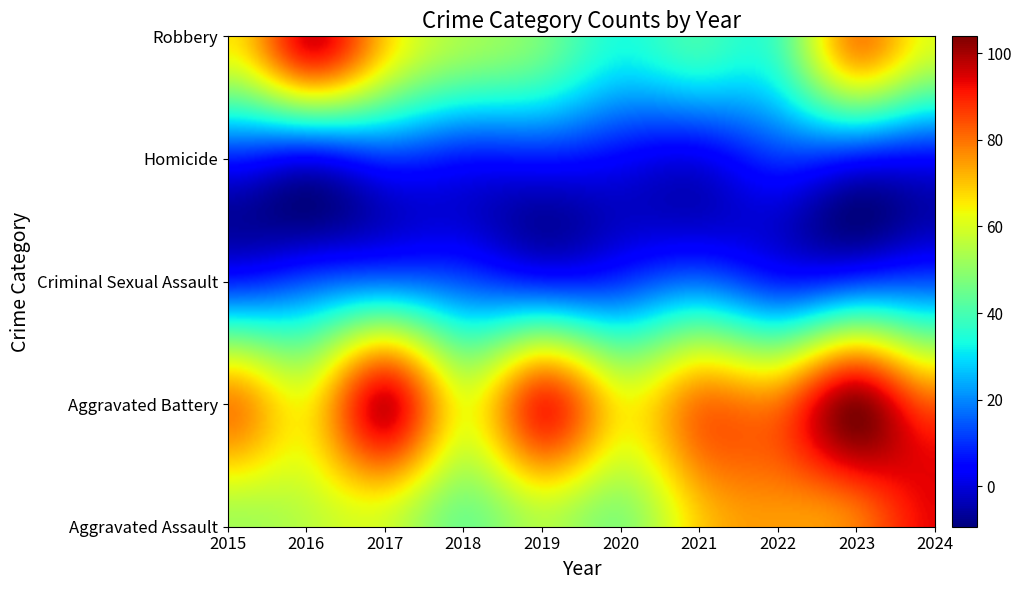

How many values in the Criminal Sexual Assault series exceed 14?

2